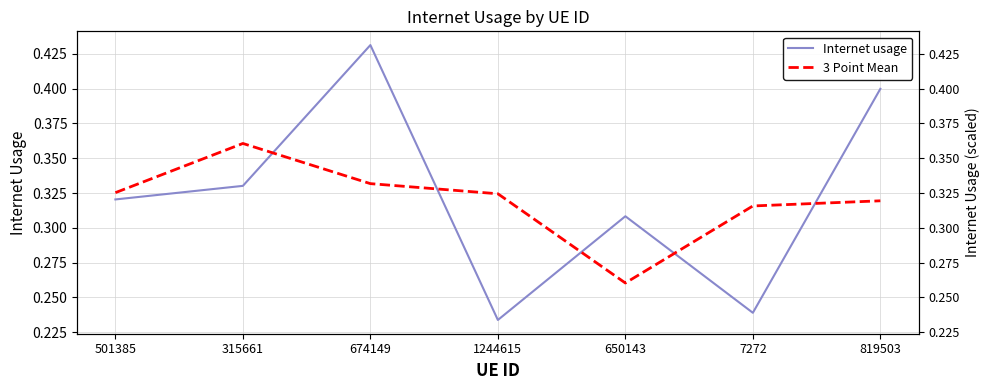

How many interior local valleys does the 3 Point Mean series have?

1